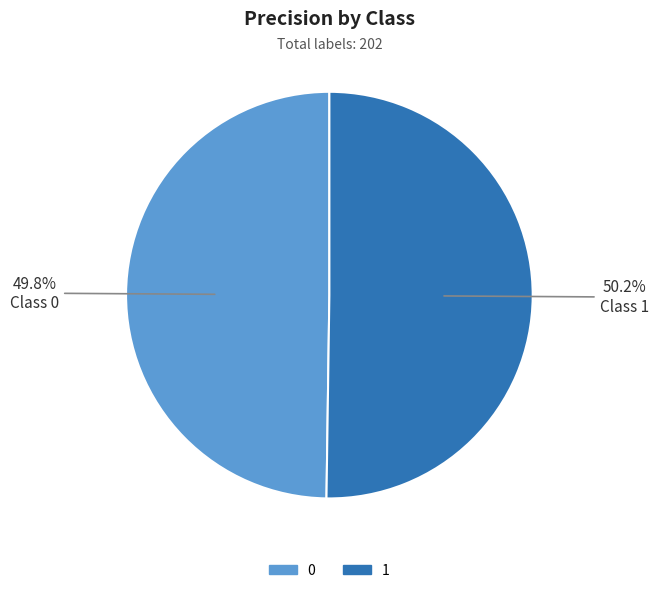

Is there a majority slice in this chart?

Yes